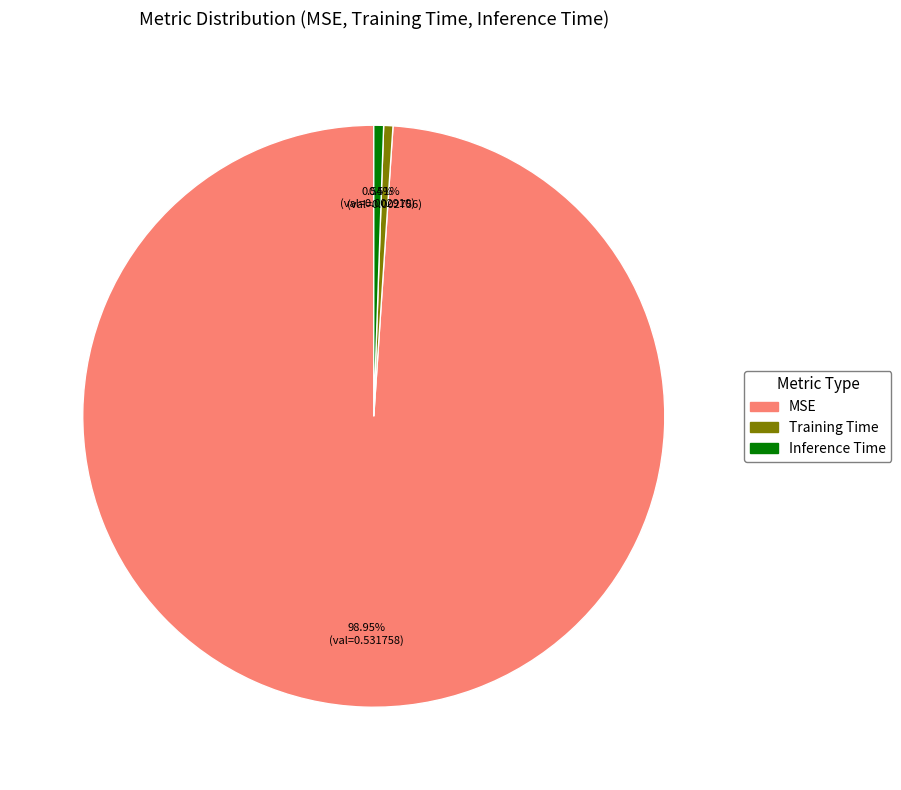

Is Inference Time the majority of the pie?

No